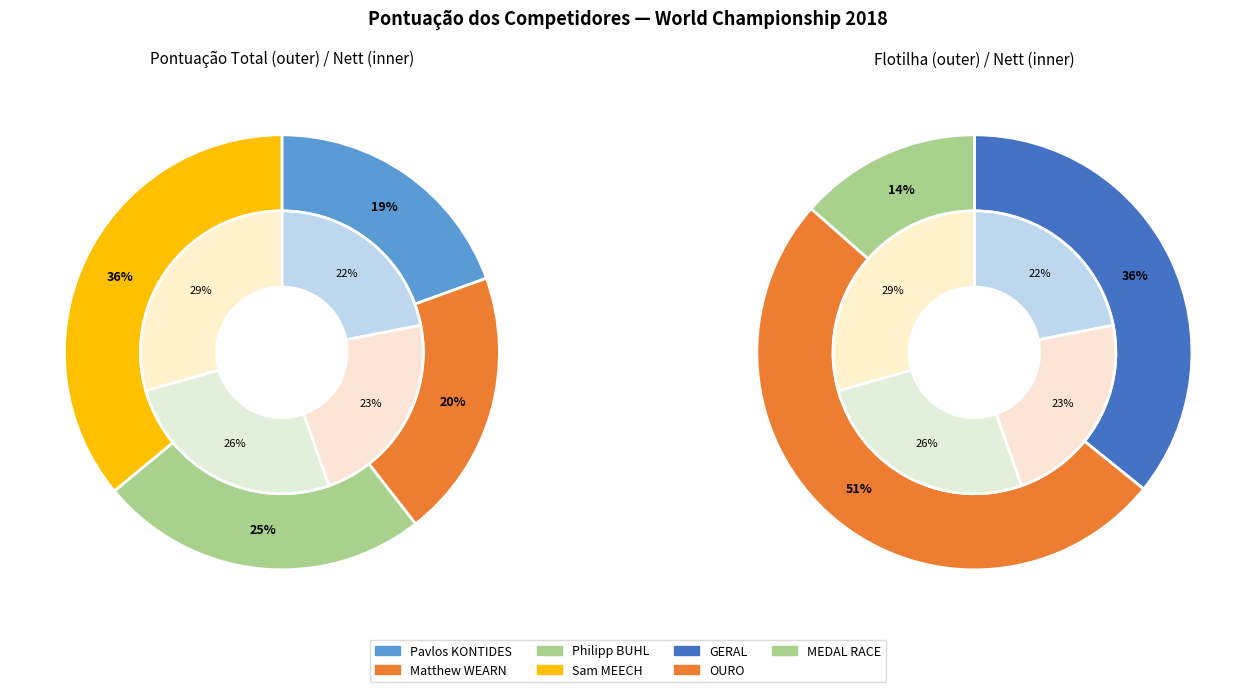

Count the number of slices in the pie.

8